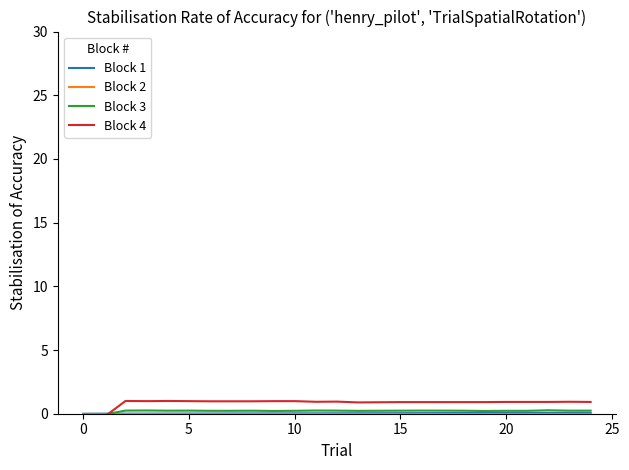

Which series has the largest range (max minus min)?

Block 4